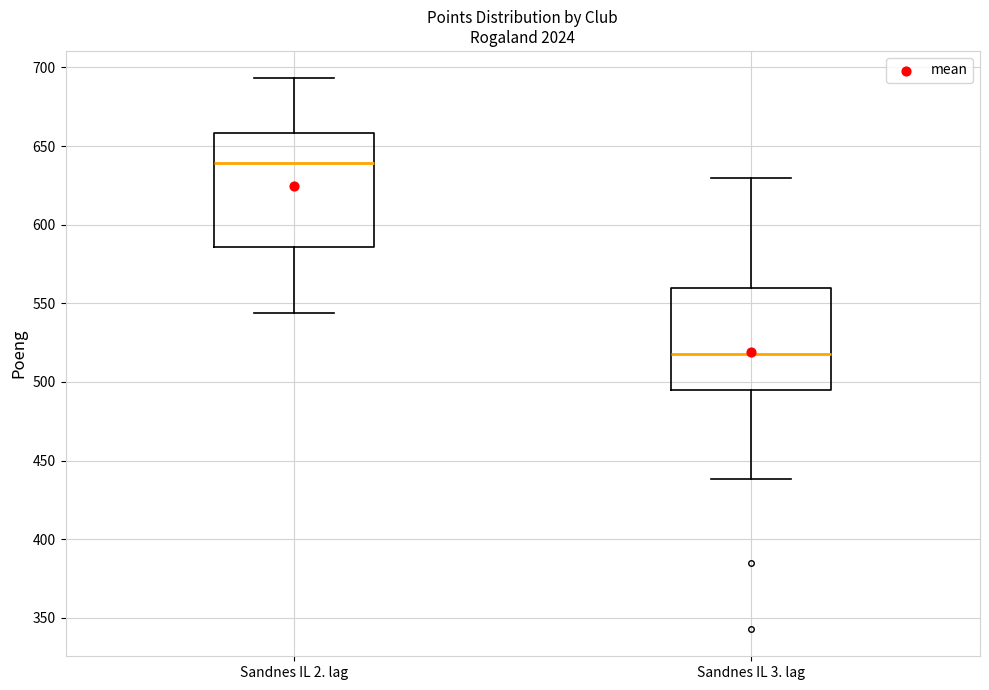

Where does the lower whisker of the box for Sandnes IL 2. lag end on the y-axis? The values are not printed on the chart, so give them approximately, as read against the axis.

545